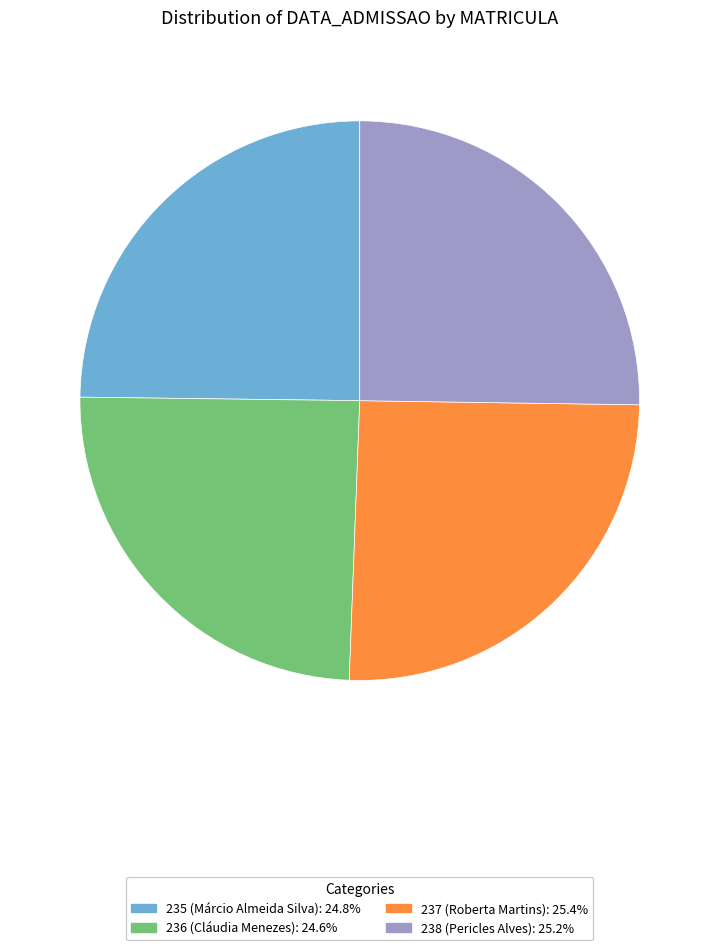

Count the number of slices in the pie.

4